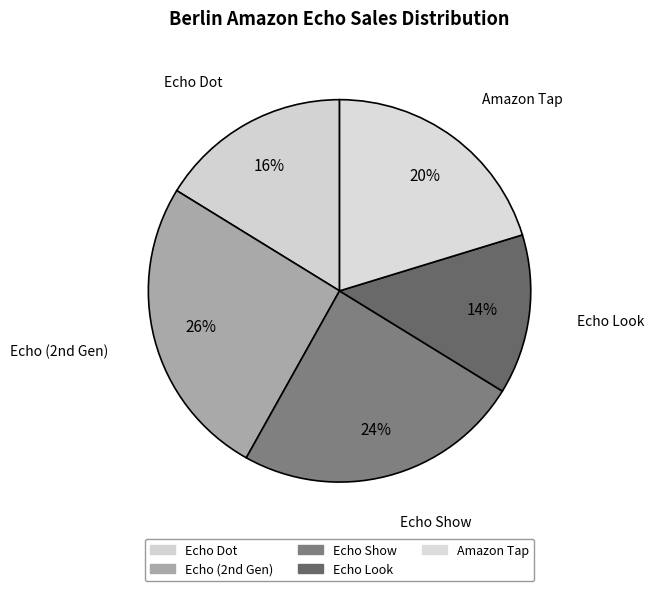

Combined, do Echo Dot and Echo Show account for over 50%?

No